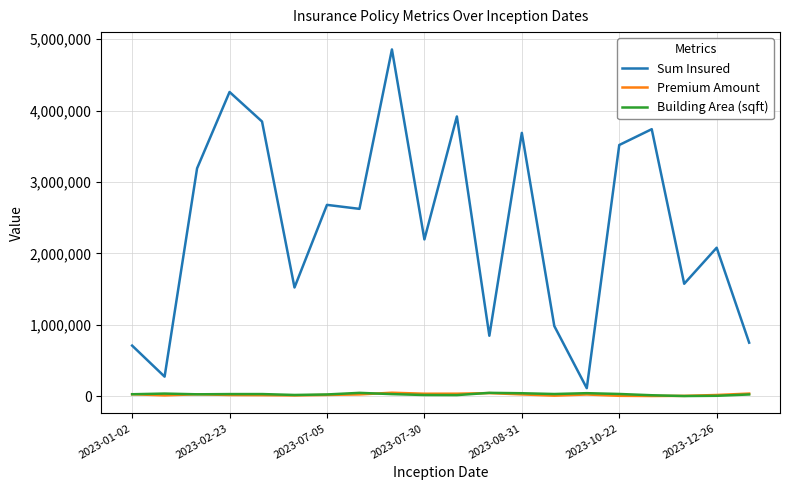

Which series has the widest spread of values?

Sum Insured